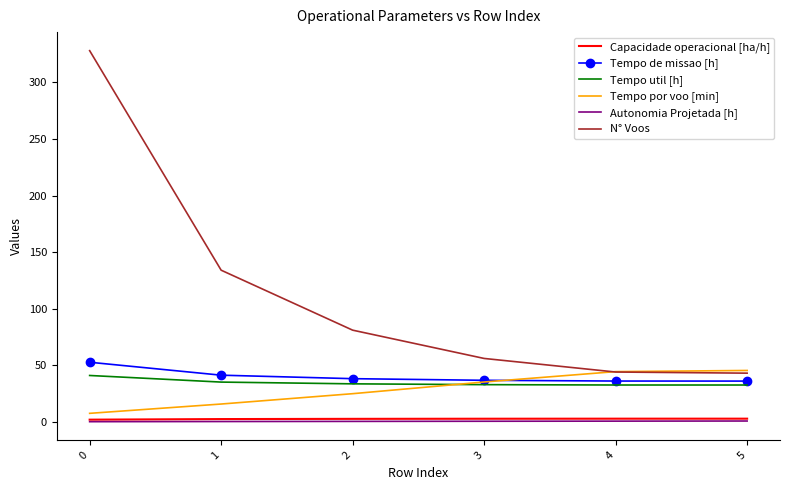

True or false: Tempo util [h] and Capacidade operacional [ha/h] intersect in this chart.

False